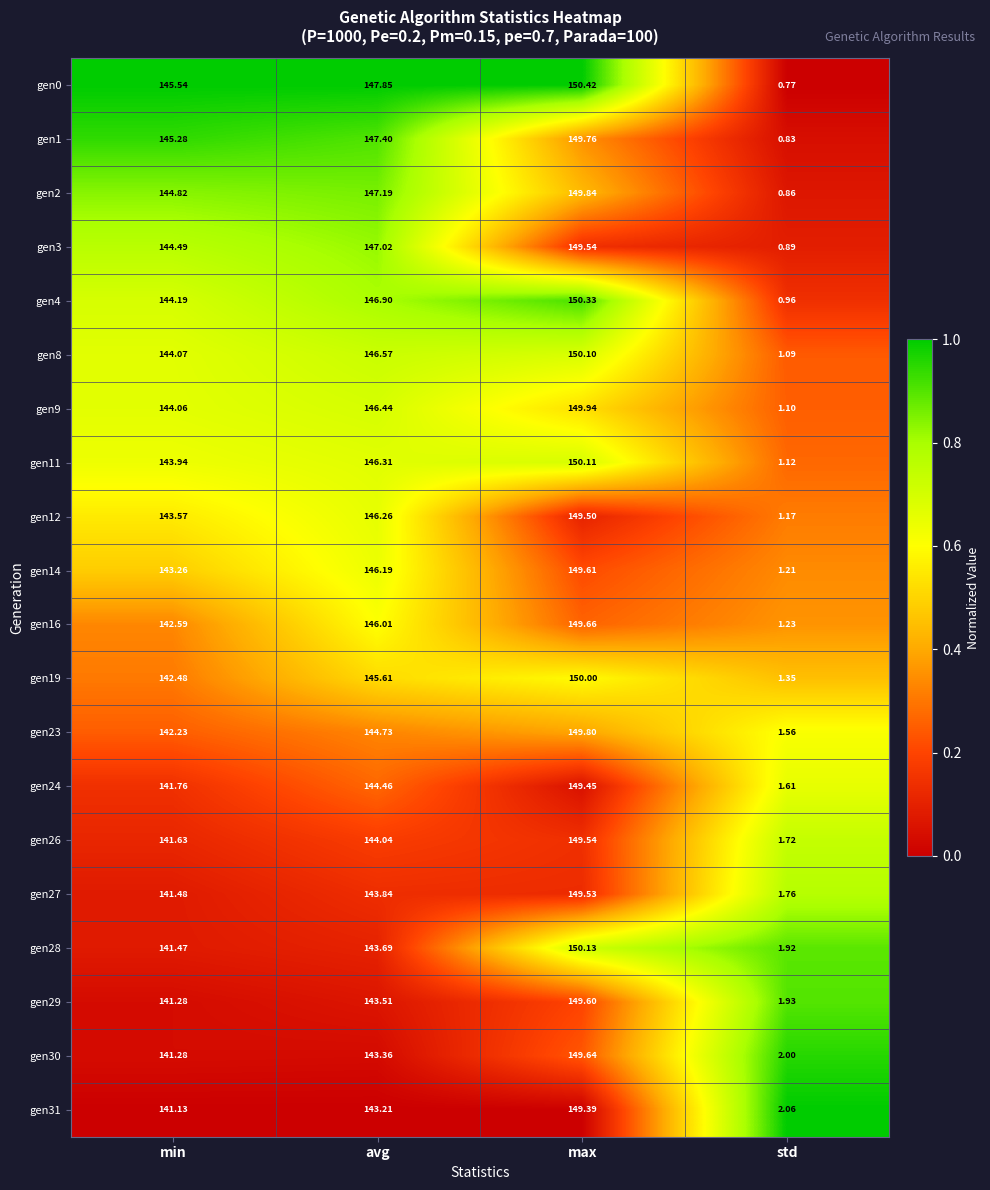

Which series has the widest spread of values?

gen0